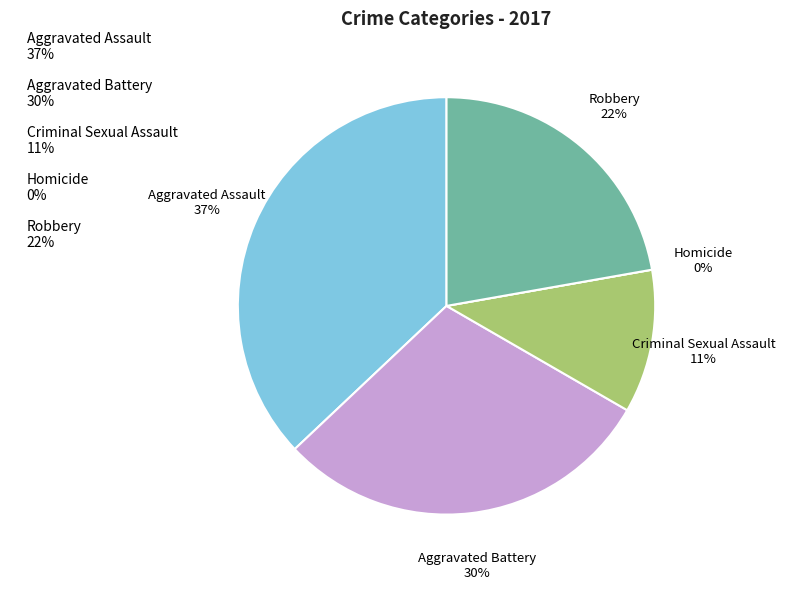

Is it true that Aggravated Battery is 30% of the pie?

True